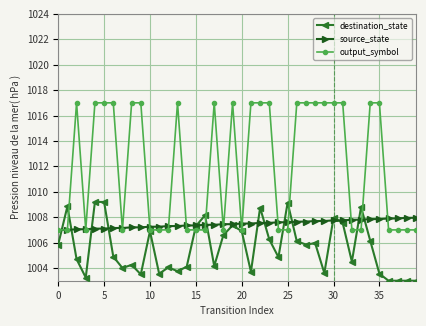

What is the value of the output_symbol point at the 35th from the left?

1017.0